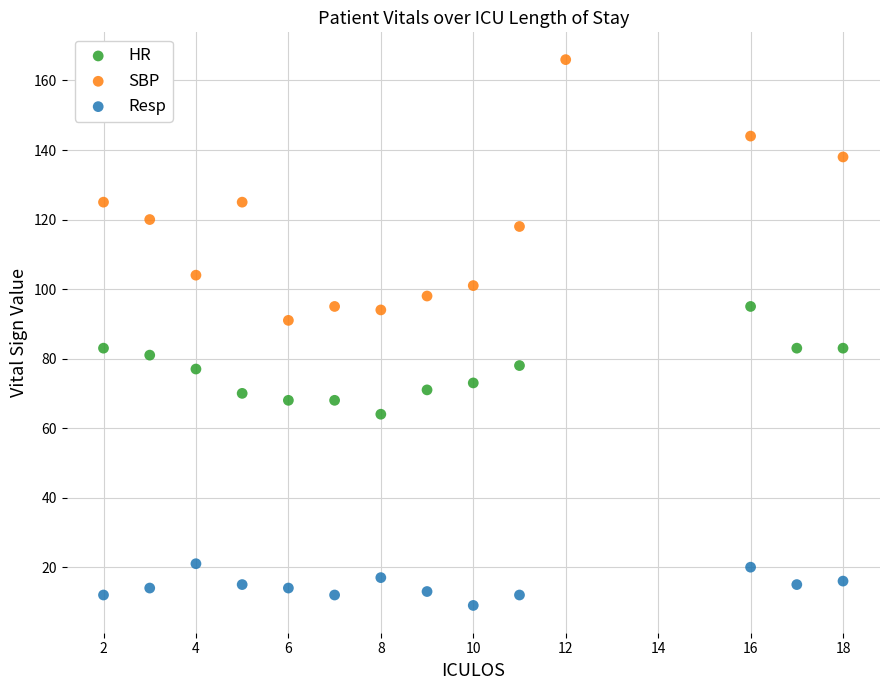

Which series has the widest spread of Y values?

SBP